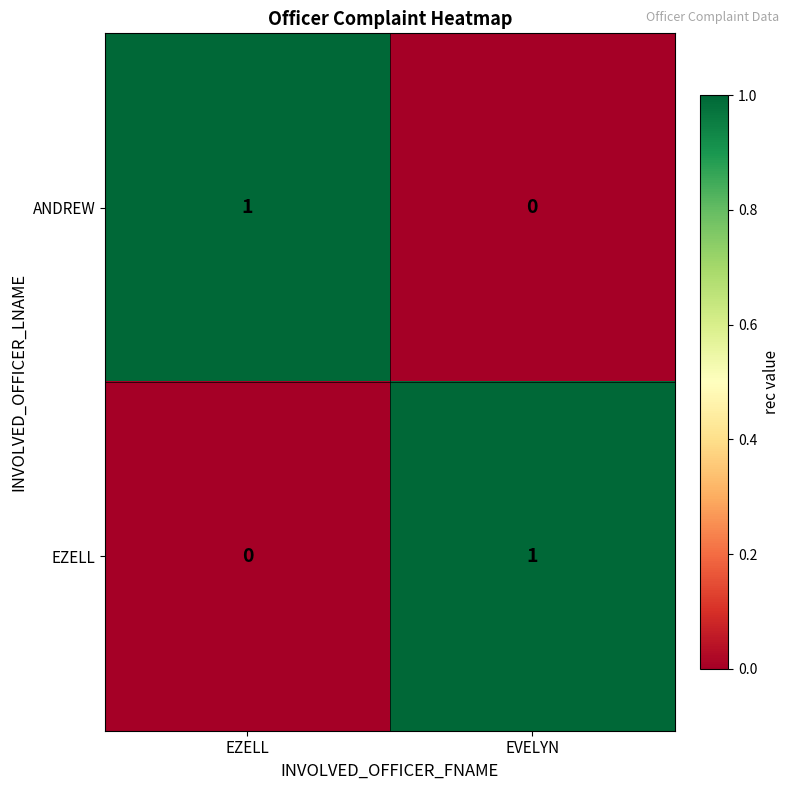

Reading left to right, extract all data points from this chart.

ANDREW: EZELL=1	EVELYN=0
EZELL: EZELL=0	EVELYN=1